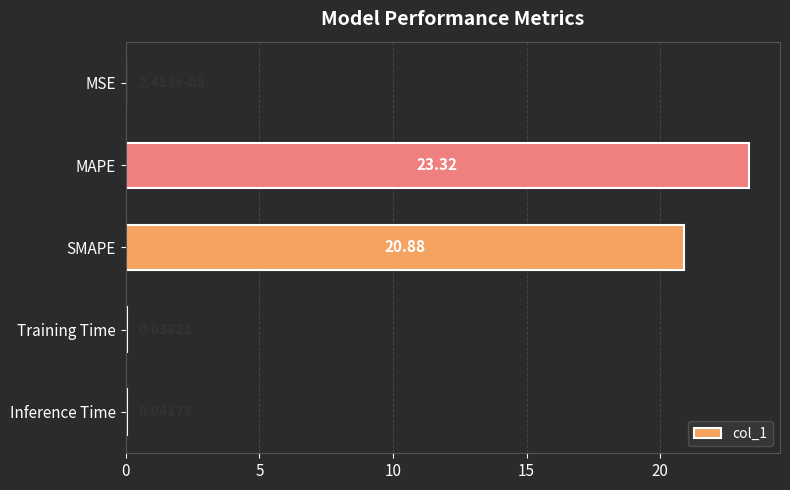

Between Inference Time and MSE, which is larger?

Inference Time